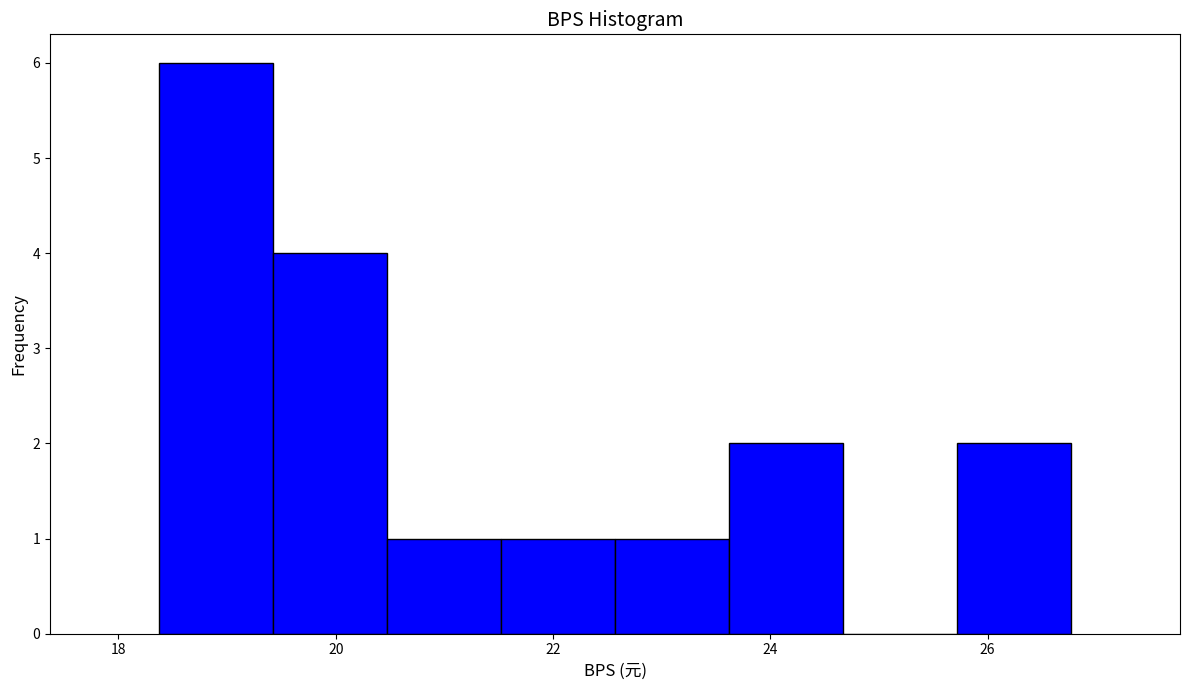

Over which range of the x-axis is the bar tallest?

18.4 to 19.4